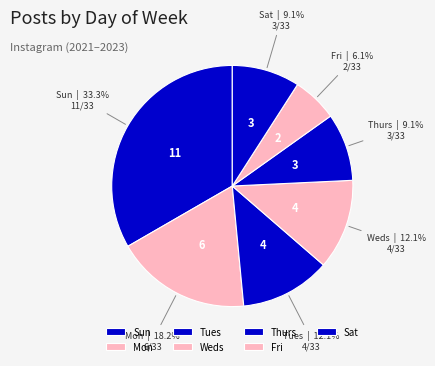

What percentage is NOT represented by Sat?

90.9%